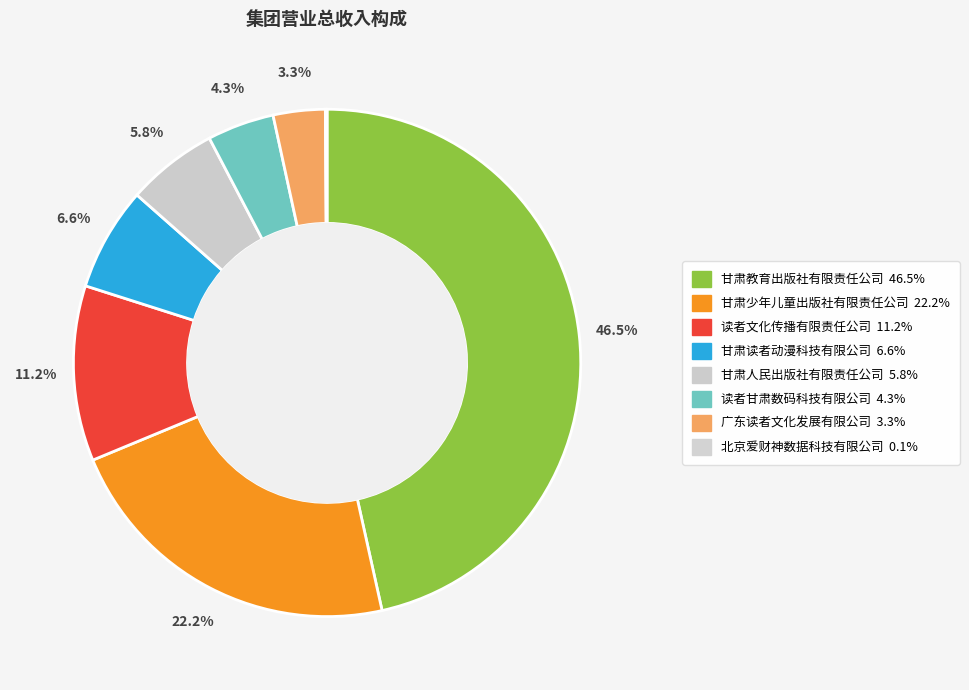

To the nearest percent, what portion does 读者文化传播有限责任公司 represent?

11%